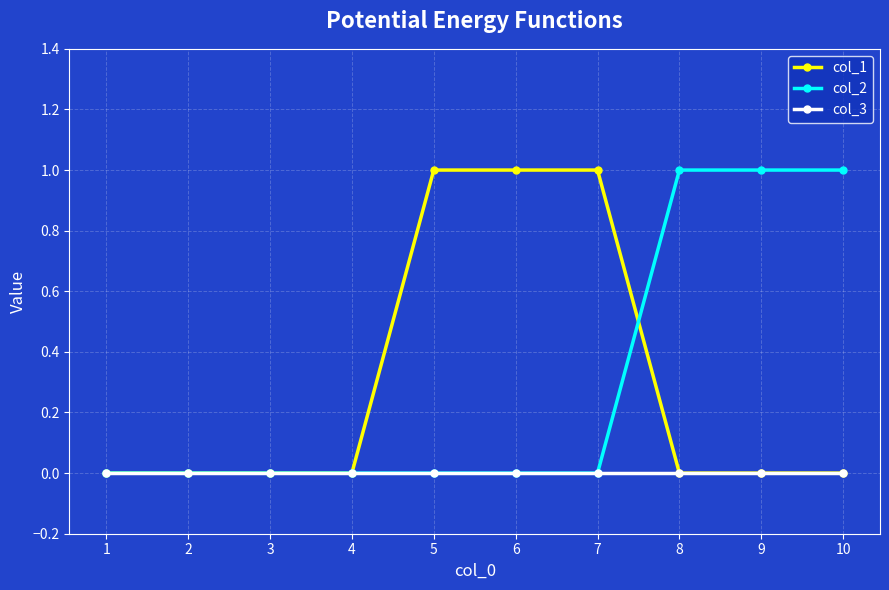

Is it true that col_1 equals 0 at 2?

True